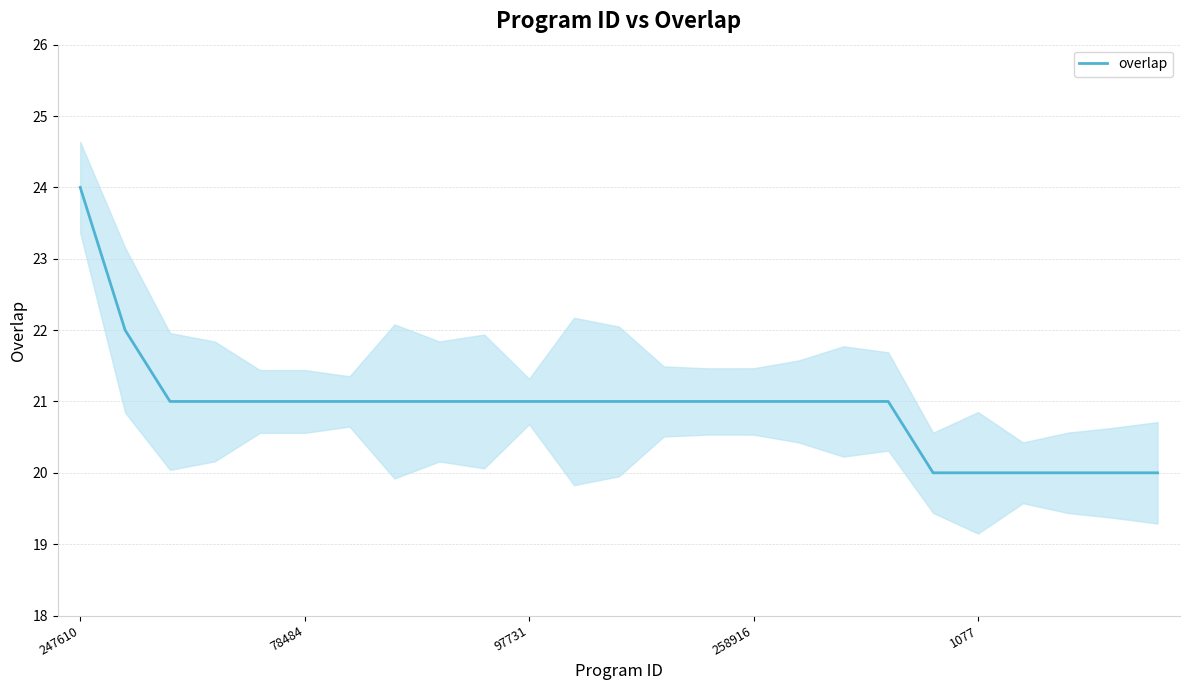

Does the chart display data point markers on the line(s)?

No